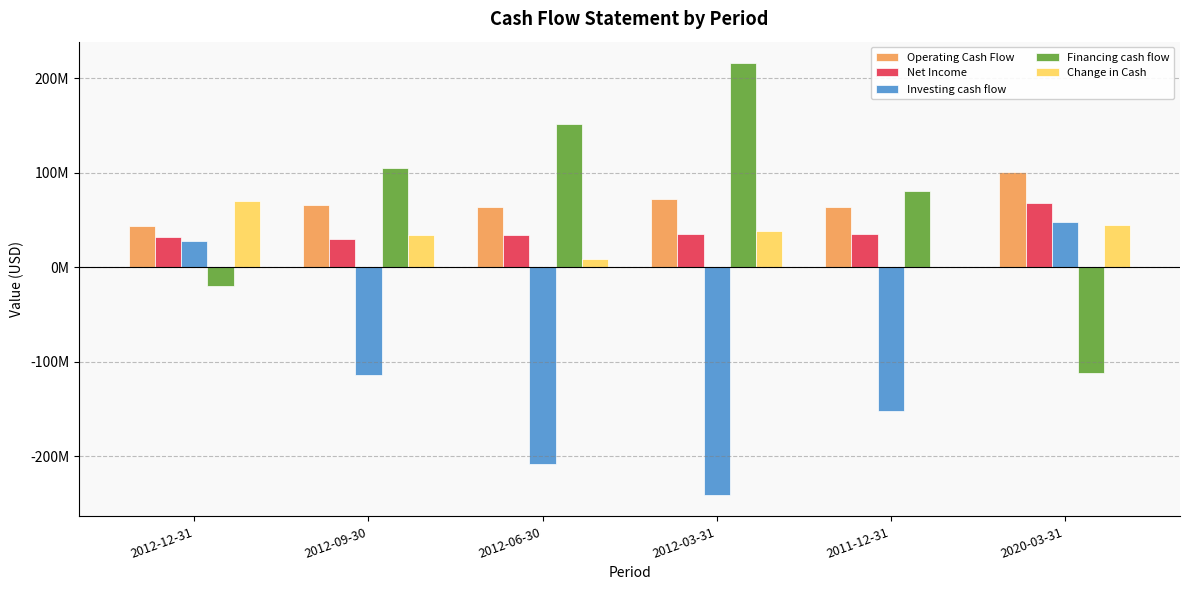

Does the chart contain stacked bars?

No